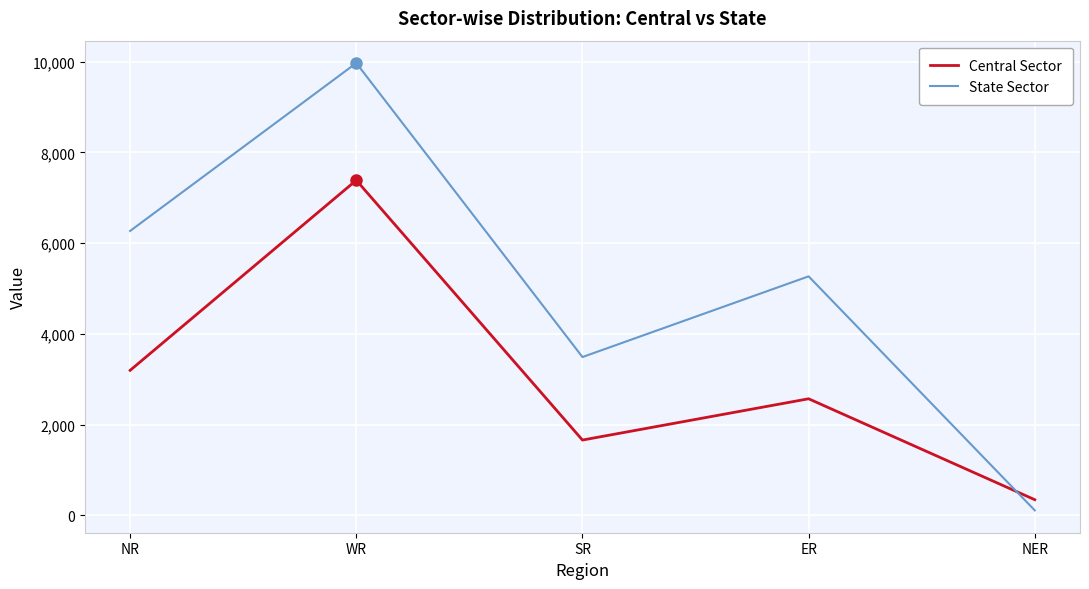

What is the greatest value displayed?

9972